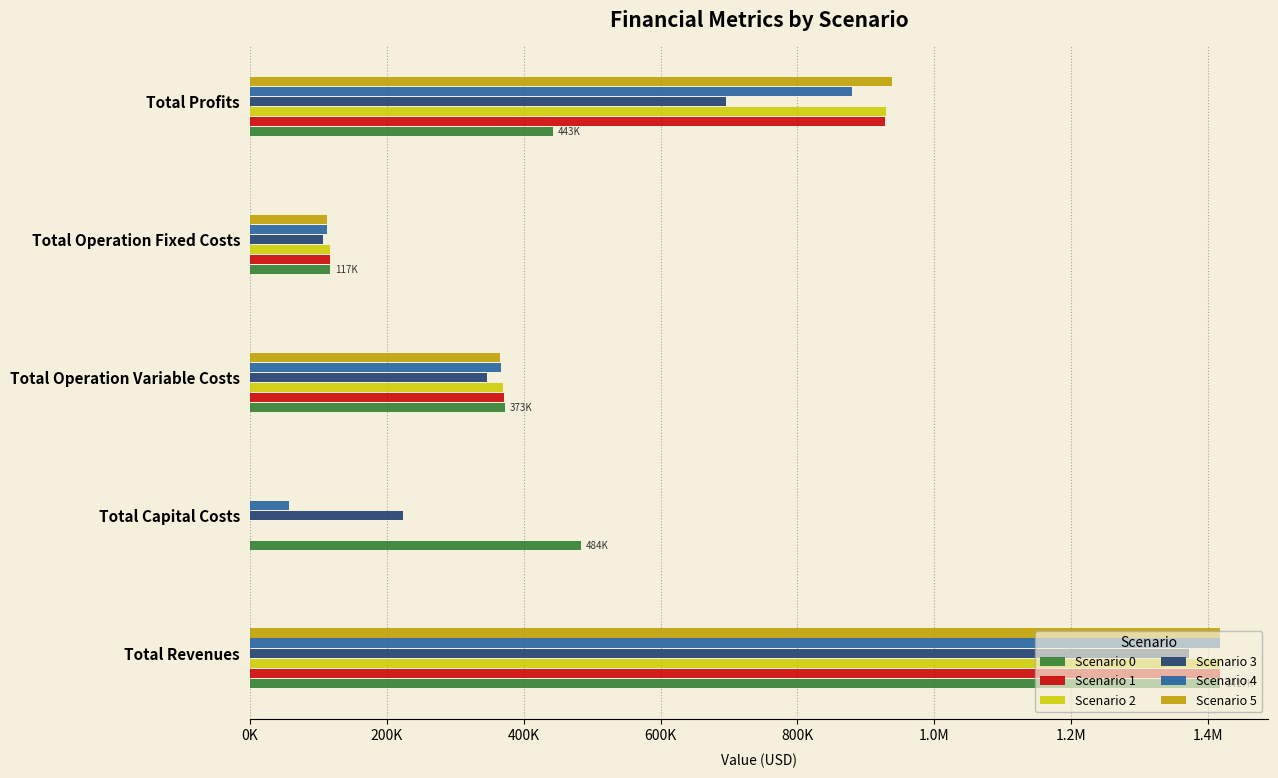

What is the average value of the Scenario 4 series?

566719.7